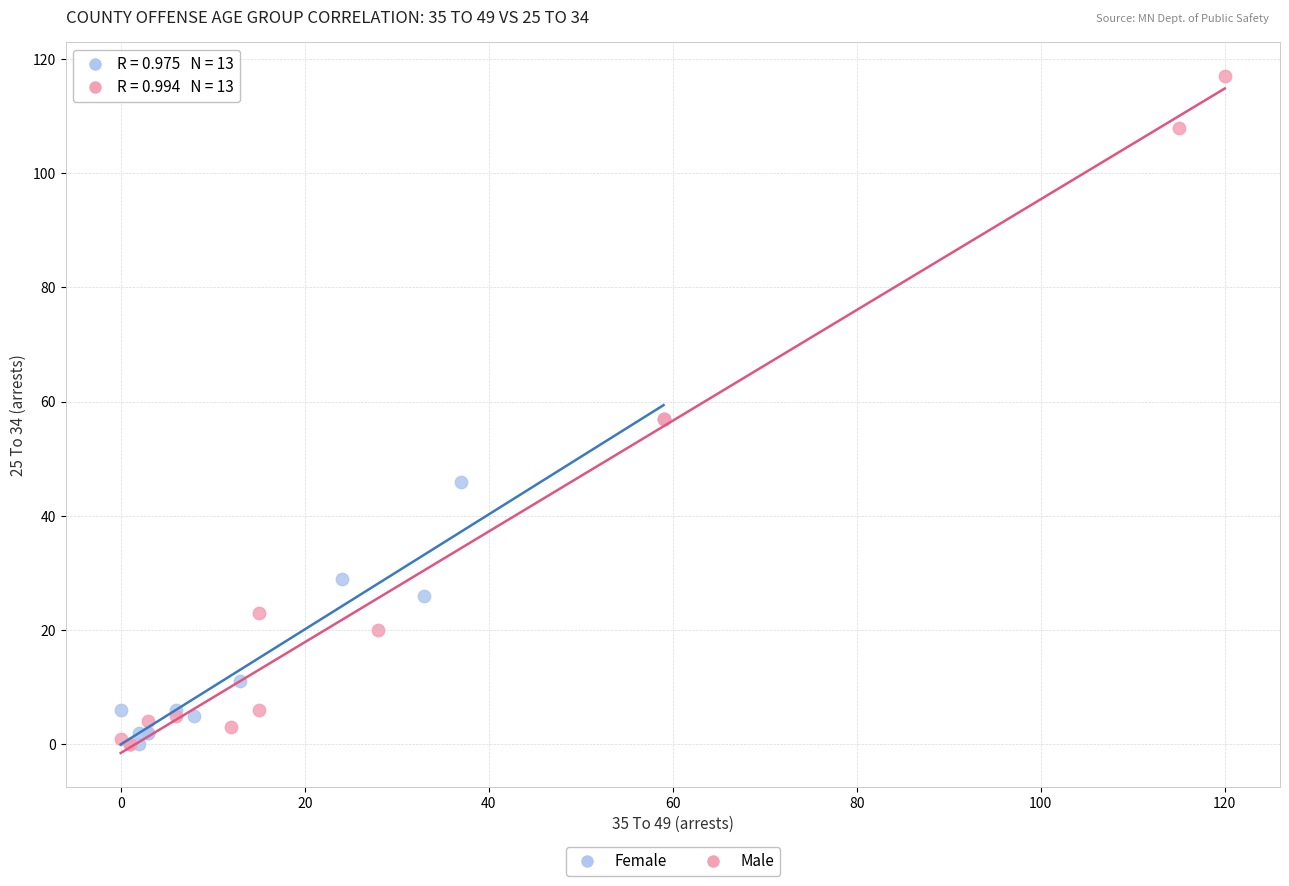

Which series has the largest Y range (max minus min)?

Male